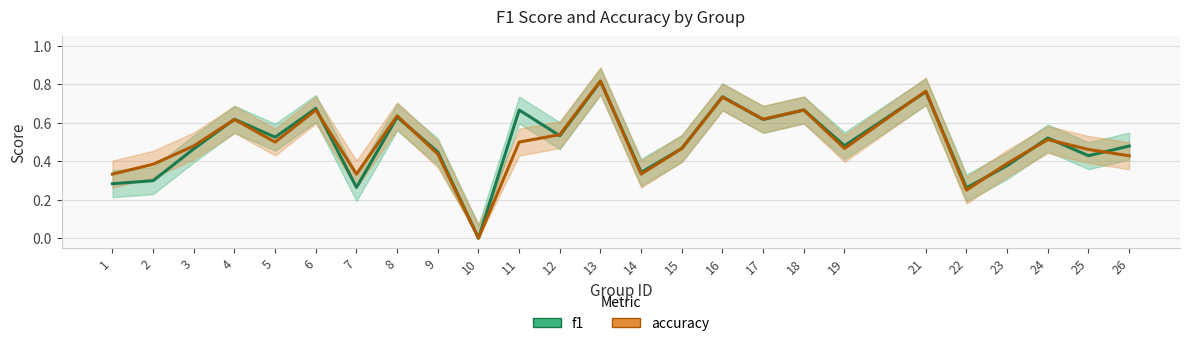

What is the sum of all accuracy values?

12.3